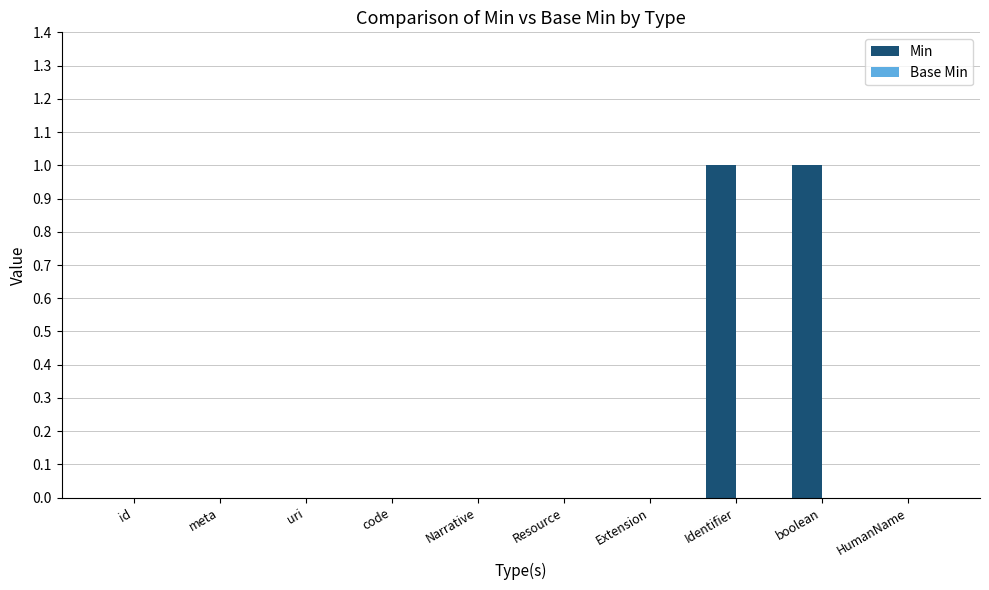

The value at meta is -1. True or false?

False